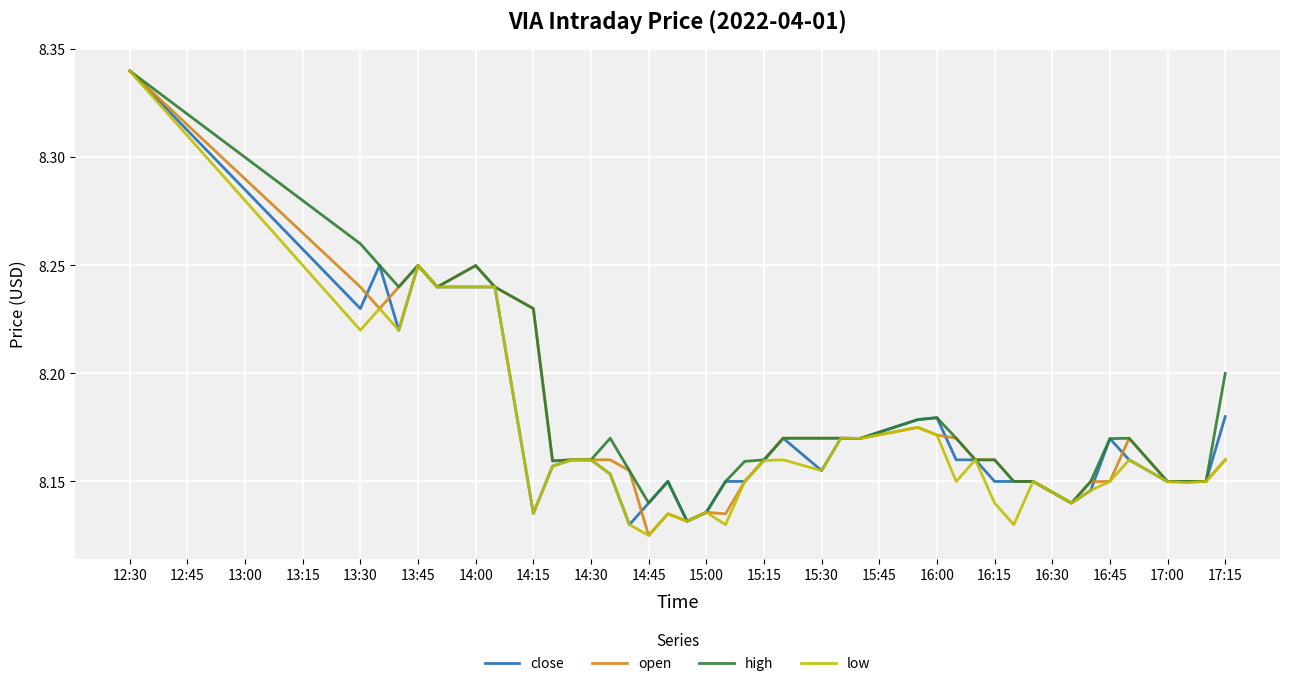

Reading left to right, what are all the values shown in this chart?

close: 8.3	8.2	8.2	8.2	8.2	8.2	8.2	8.2	8.1	8.2	8.2	8.2	8.2	8.1	8.1	8.2	8.1	8.1	8.2	8.2	8.2	8.2	8.2	8.2	8.2	8.2	8.2	8.2	8.2	8.2	8.2	8.2	8.1	8.1	8.2	8.2	8.1	8.2	8.2	8.2
open: 8.3	8.2	8.2	8.2	8.2	8.2	8.2	8.2	8.2	8.2	8.2	8.2	8.2	8.2	8.1	8.1	8.1	8.1	8.1	8.2	8.2	8.2	8.2	8.2	8.2	8.2	8.2	8.2	8.2	8.2	8.2	8.2	8.1	8.1	8.2	8.2	8.1	8.2	8.2	8.2
high: 8.3	8.3	8.2	8.2	8.2	8.2	8.2	8.2	8.2	8.2	8.2	8.2	8.2	8.2	8.1	8.2	8.1	8.1	8.2	8.2	8.2	8.2	8.2	8.2	8.2	8.2	8.2	8.2	8.2	8.2	8.2	8.2	8.1	8.2	8.2	8.2	8.1	8.2	8.2	8.2
low: 8.3	8.2	8.2	8.2	8.2	8.2	8.2	8.2	8.1	8.2	8.2	8.2	8.2	8.1	8.1	8.1	8.1	8.1	8.1	8.2	8.2	8.2	8.2	8.2	8.2	8.2	8.2	8.2	8.2	8.1	8.1	8.2	8.1	8.1	8.2	8.2	8.1	8.1	8.2	8.2